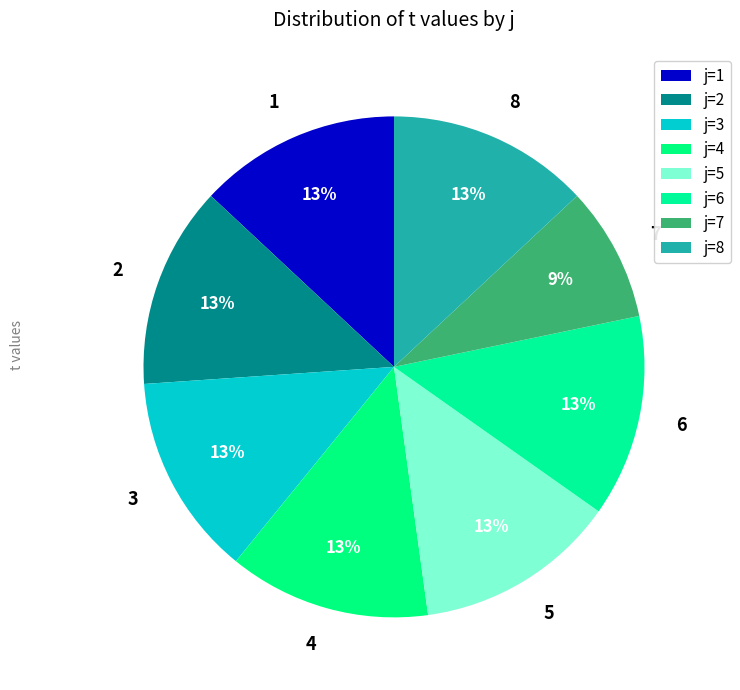

Is there a majority slice in this chart?

No